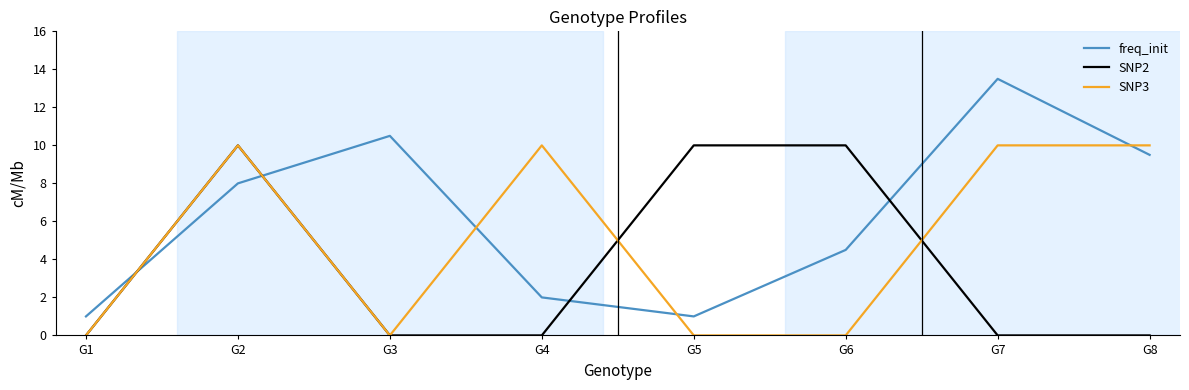

How many interior local valleys does the freq_init series have?

1